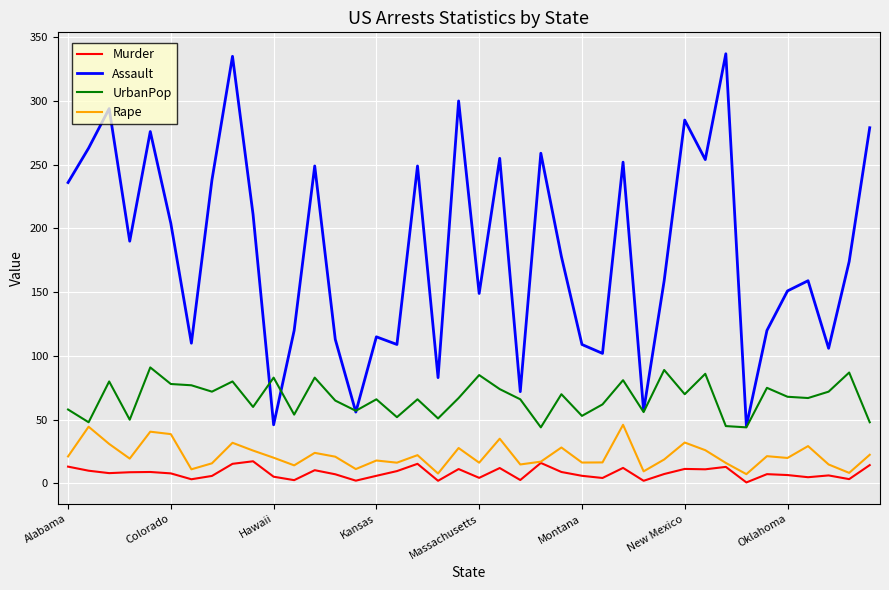

Rank the series by their maximum value, from lowest to highest.

Murder, Rape, UrbanPop, Assault